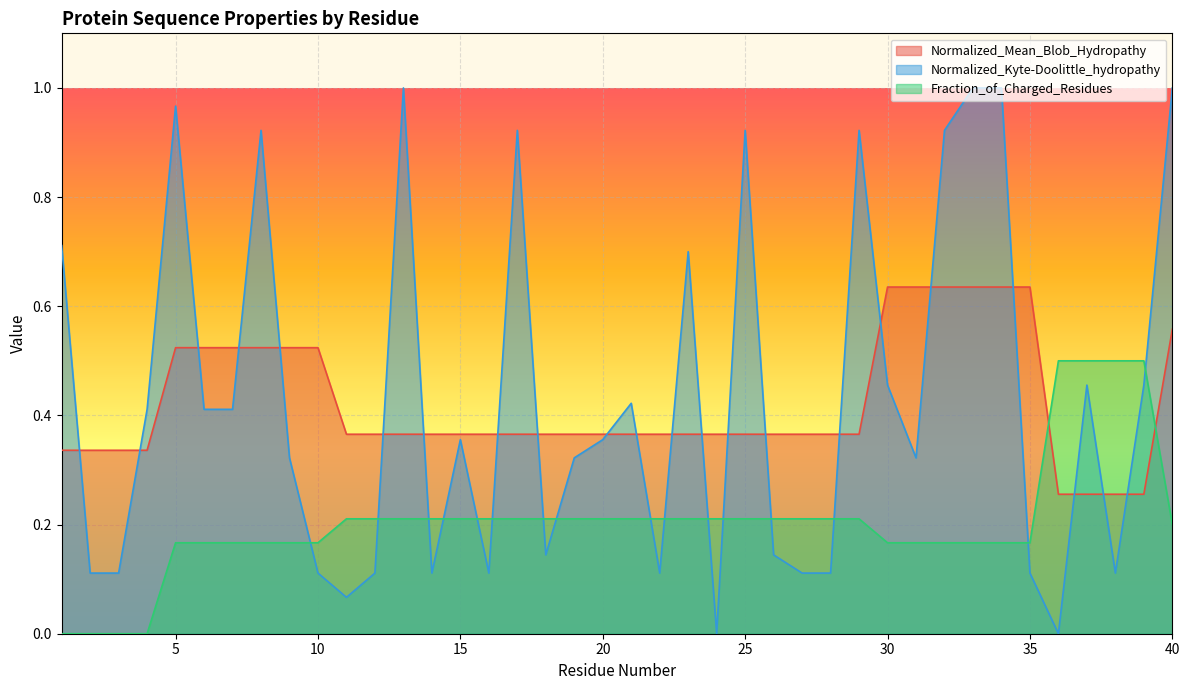

Which series ends up on top after the final intersection of Fraction_of_Charged_Residues and Normalized_Kyte-Doolittle_hydropathy?

Normalized_Kyte-Doolittle_hydropathy